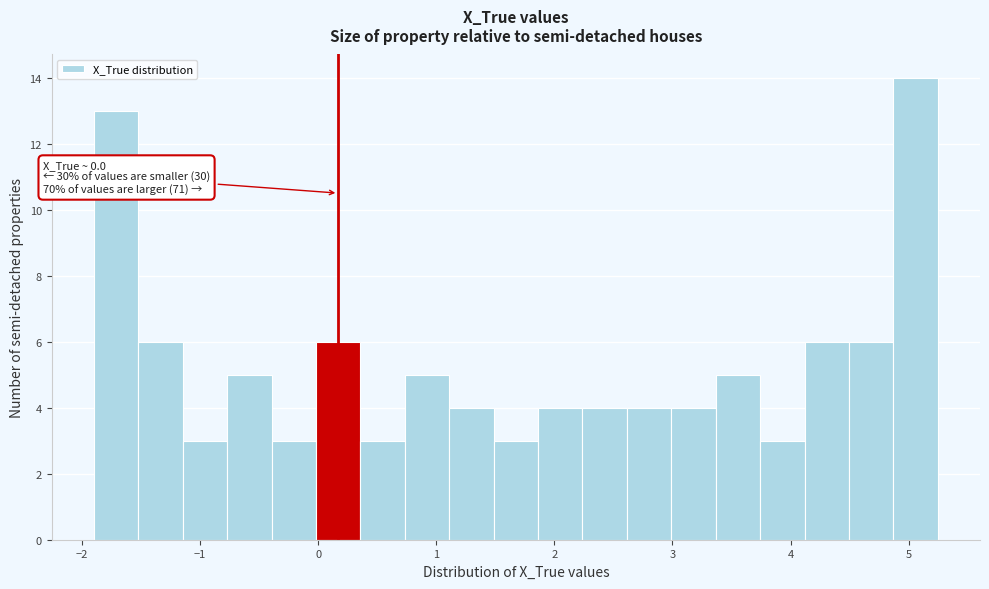

Around what value on the x-axis is the tallest bar? Give the approximate position of its centre, as read against the axis.

5.1